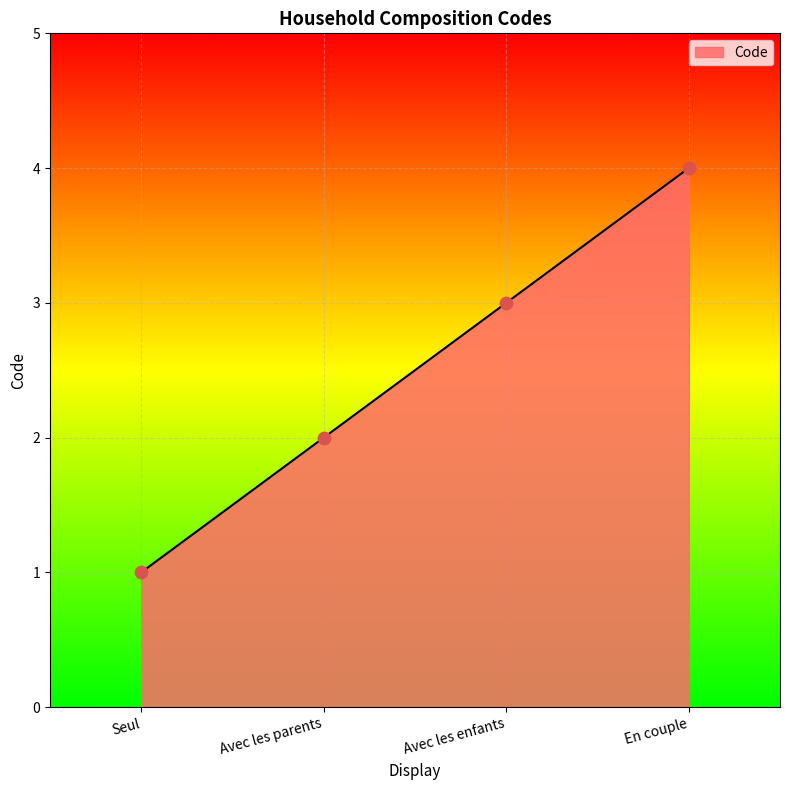

Which has a higher value, Seul or Avec les parents?

Avec les parents